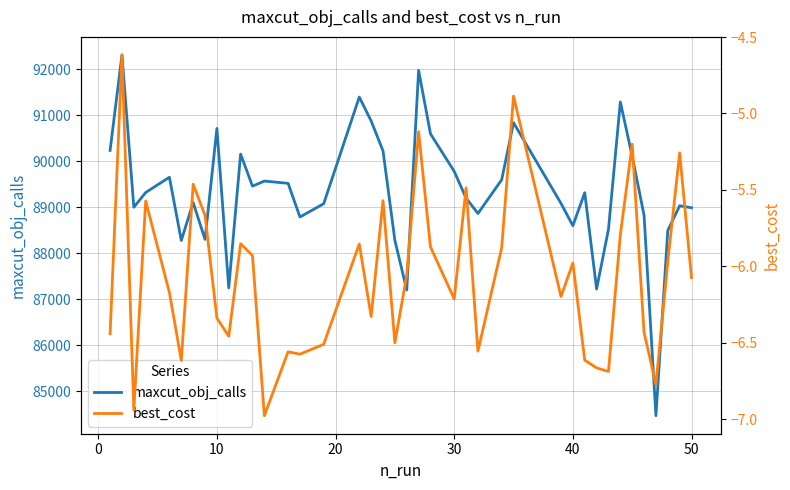

Which series has the largest range (max minus min)?

maxcut_obj_calls